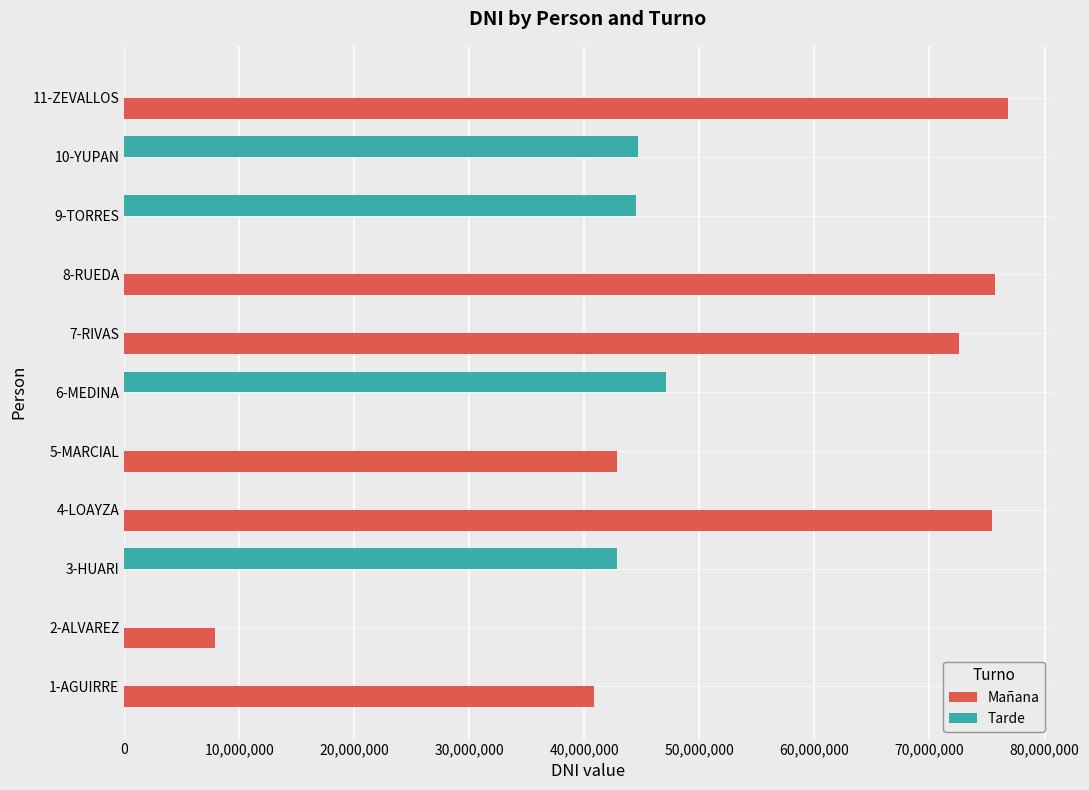

Is the value of Mañana at 11-ZEVALLOS greater than the value of Tarde at 11-ZEVALLOS?

Yes